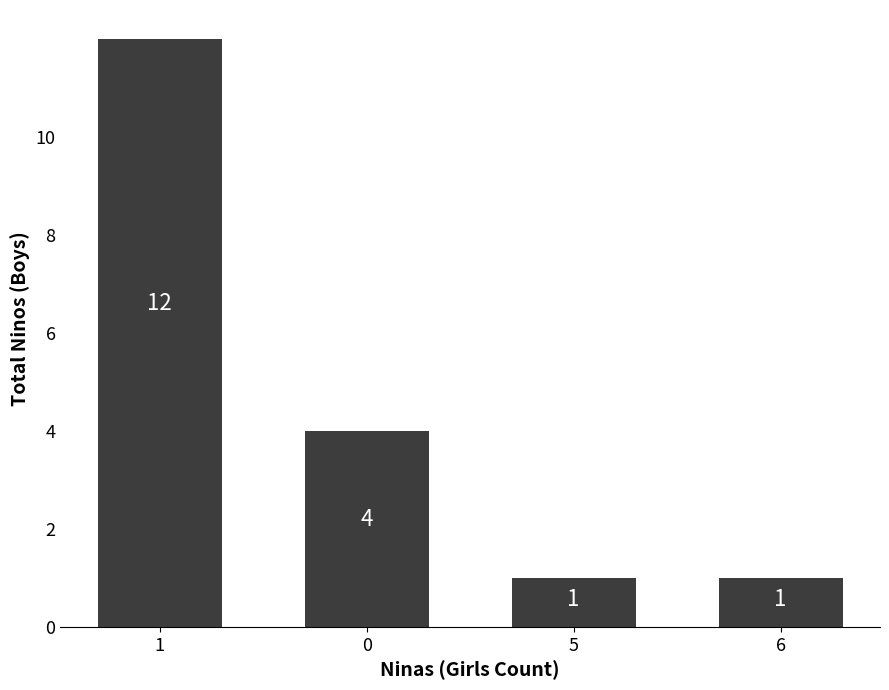

What is the ratio of the value at 5 to the value at 6?

1.0